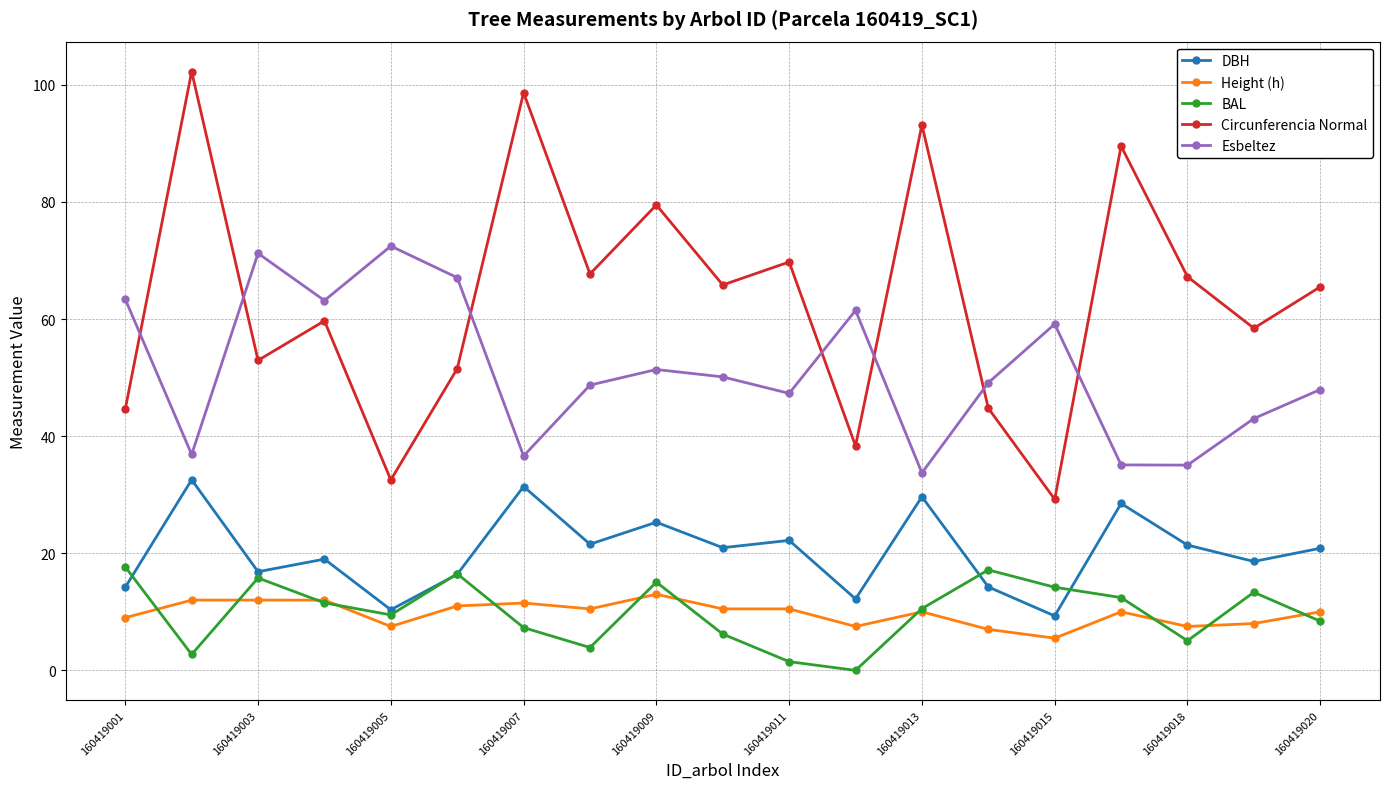

How many data points in DBH are above 20?

10